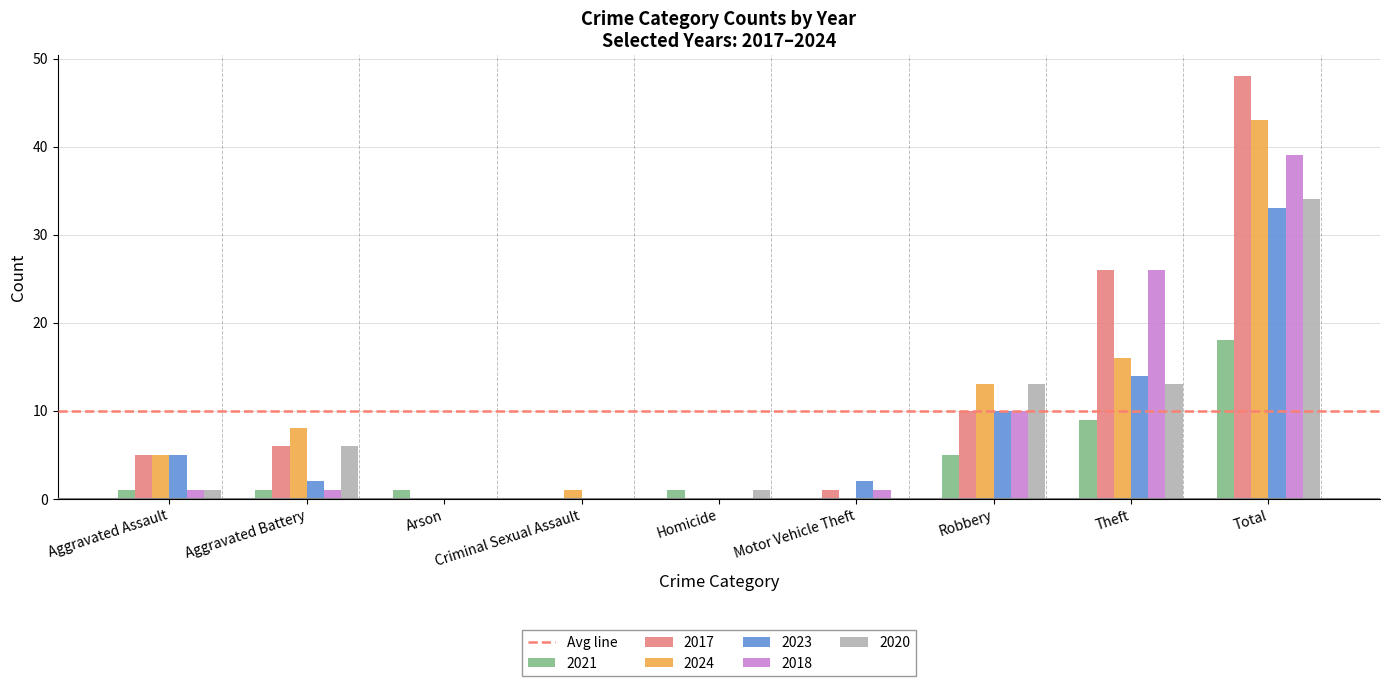

Is the value of 2017 at Criminal Sexual Assault greater than the value of 2020 at Robbery?

No